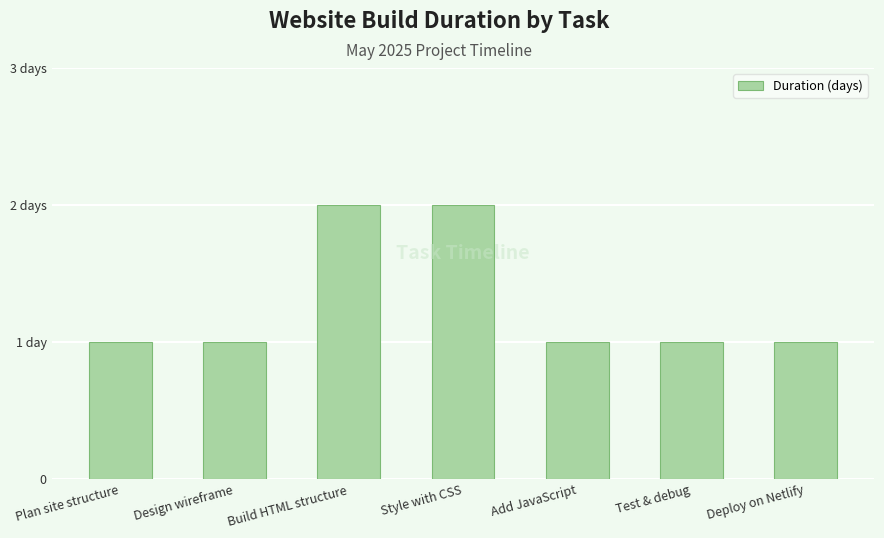

Read the value at Add JavaScript.

1